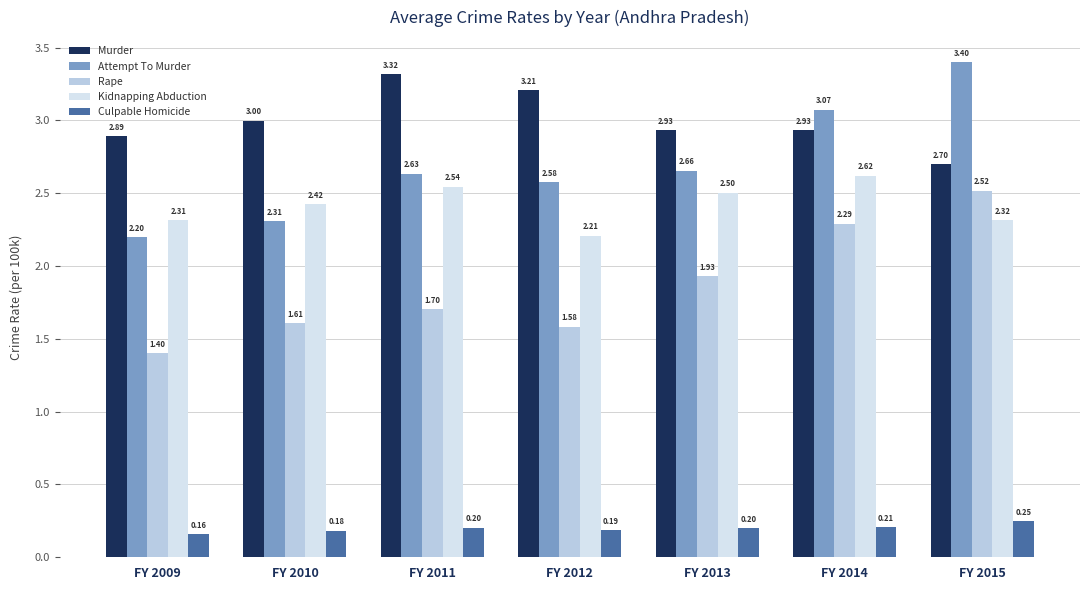

What is the value of the Culpable Homicide bar at the 5th from the left?

0.2